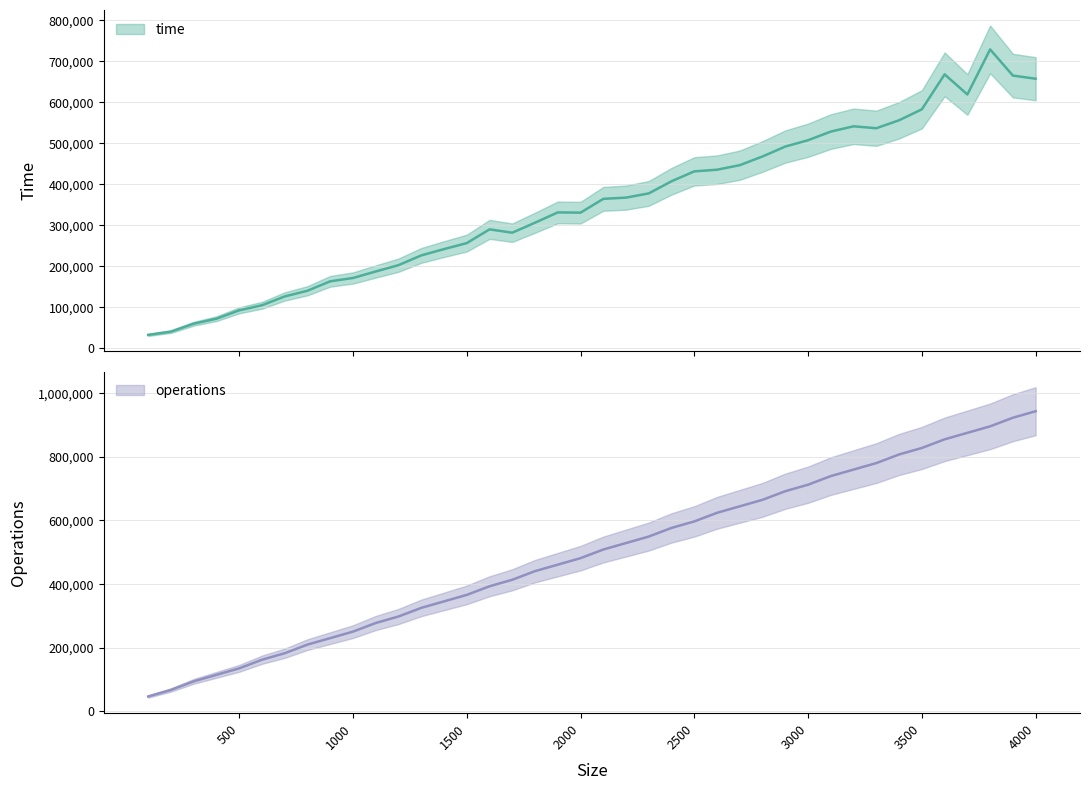

Is it true that time equals 407524 at 2400?

True